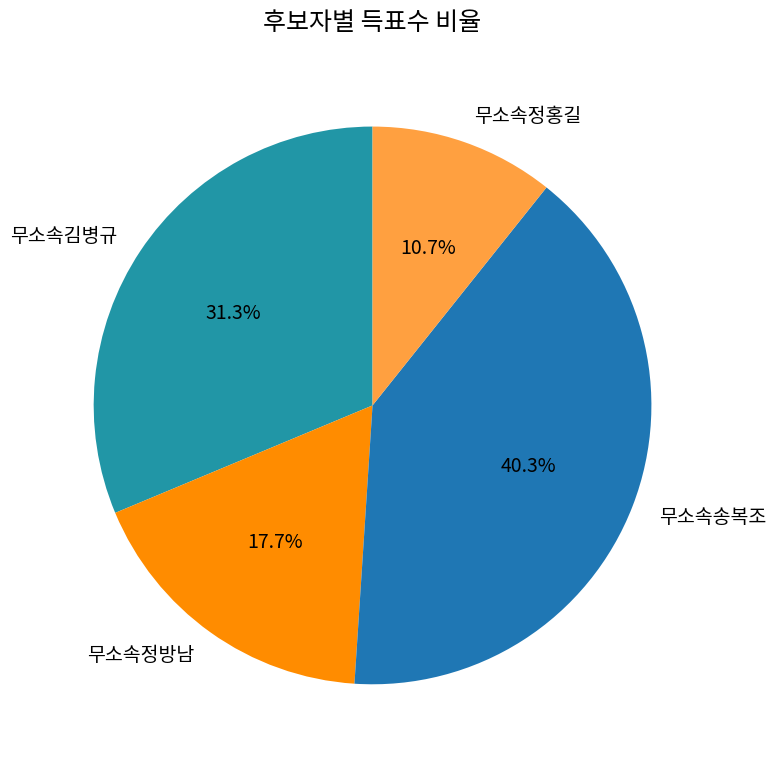

To the nearest percent, what percentage of the pie is 무소속송복조?

40%